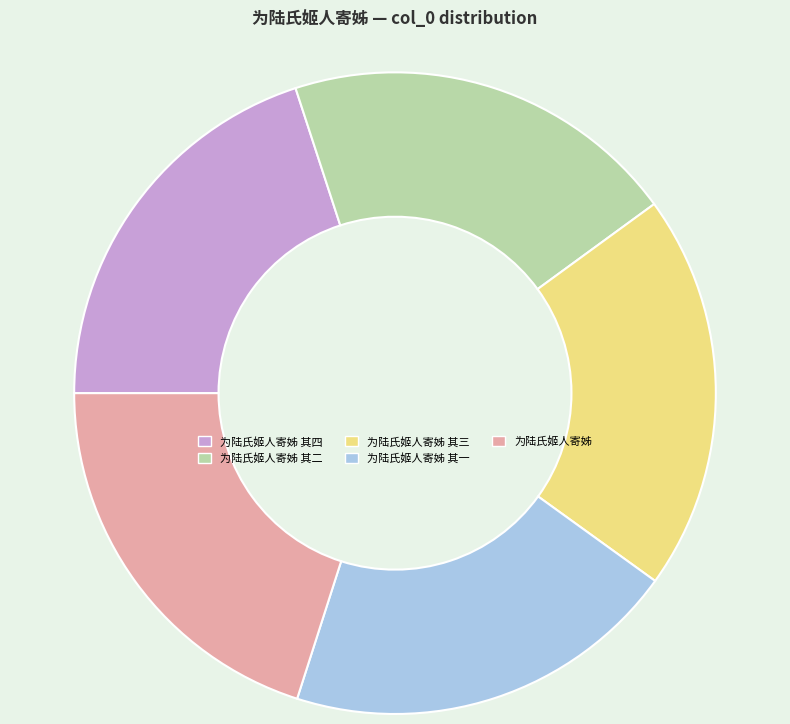

Does any single category account for the majority?

No